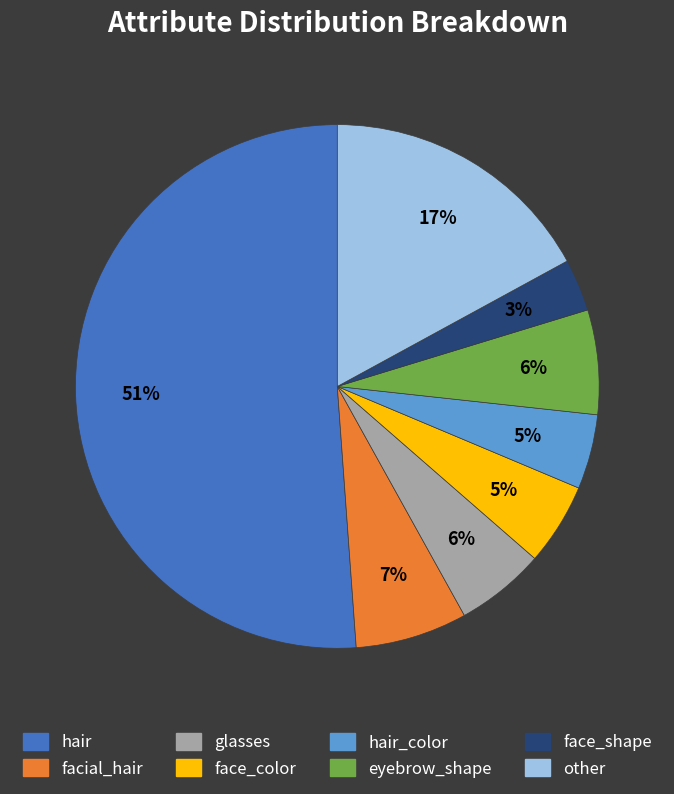

To the nearest percent, what is the average slice percentage?

12%